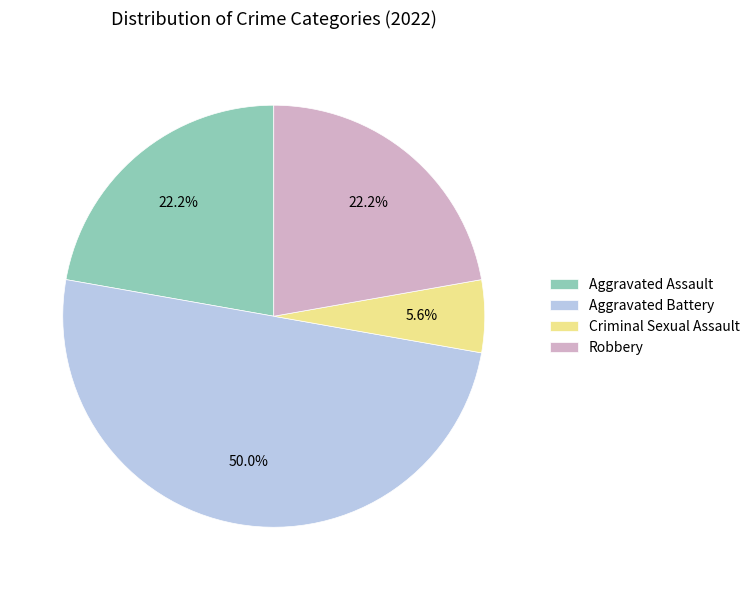

To the nearest percent, what is the difference between the largest and smallest slice percentages?

44%